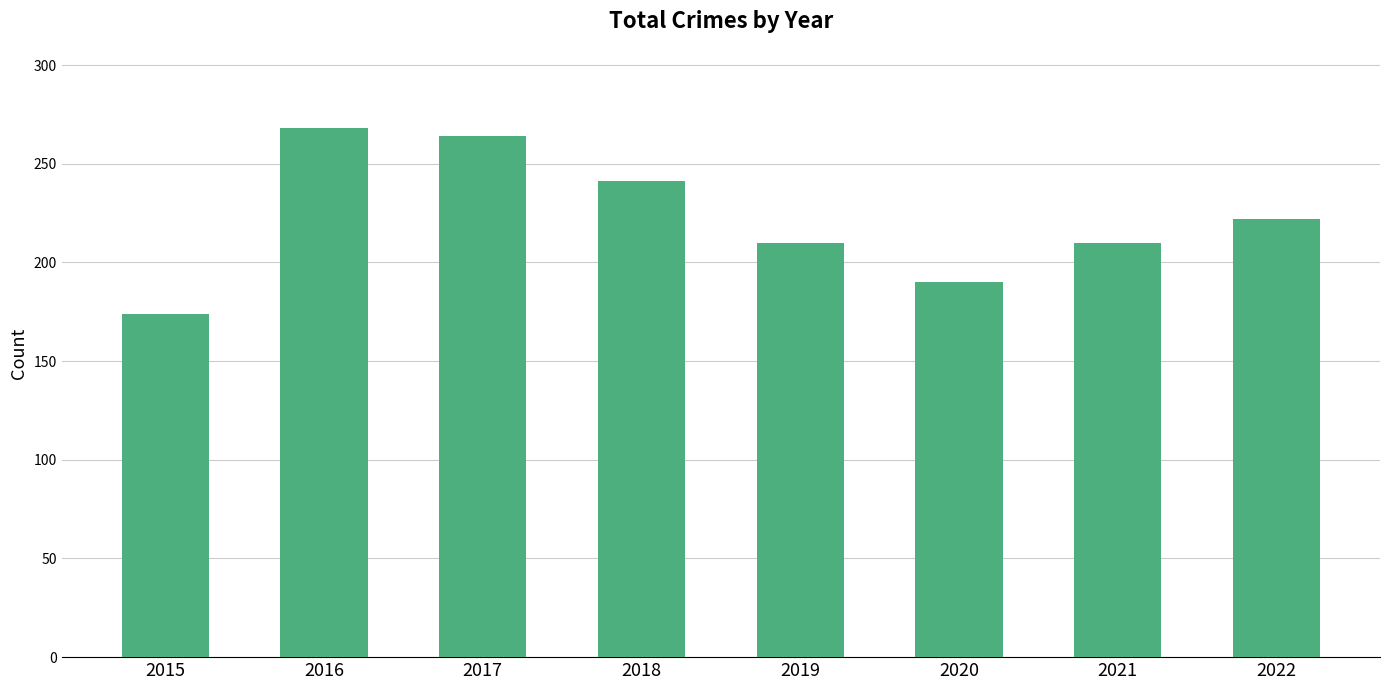

Does the chart contain stacked bars?

No